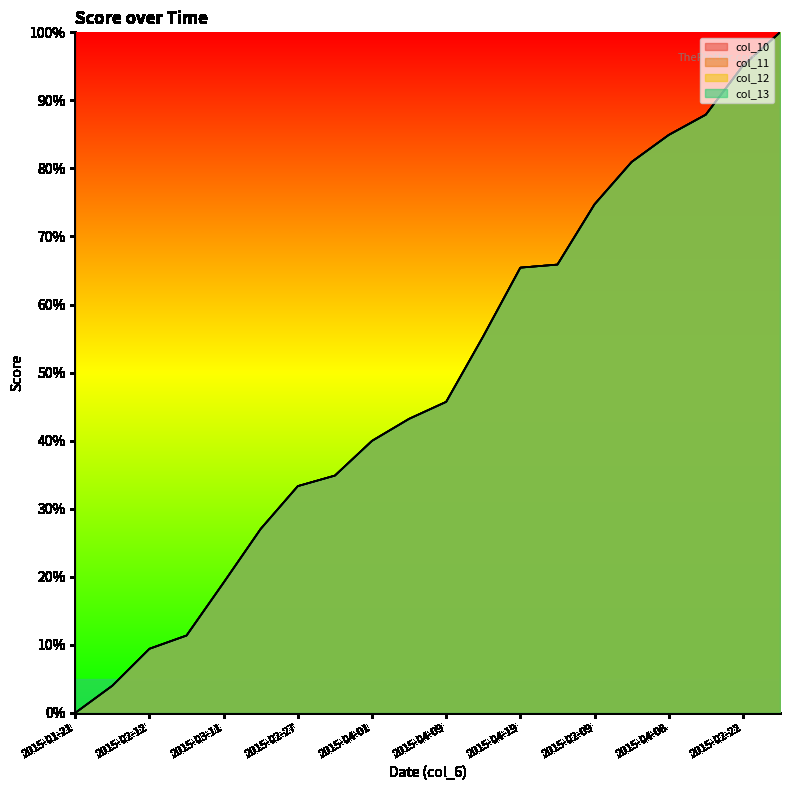

At which label does col_11 reach its minimum?

2015-01-21